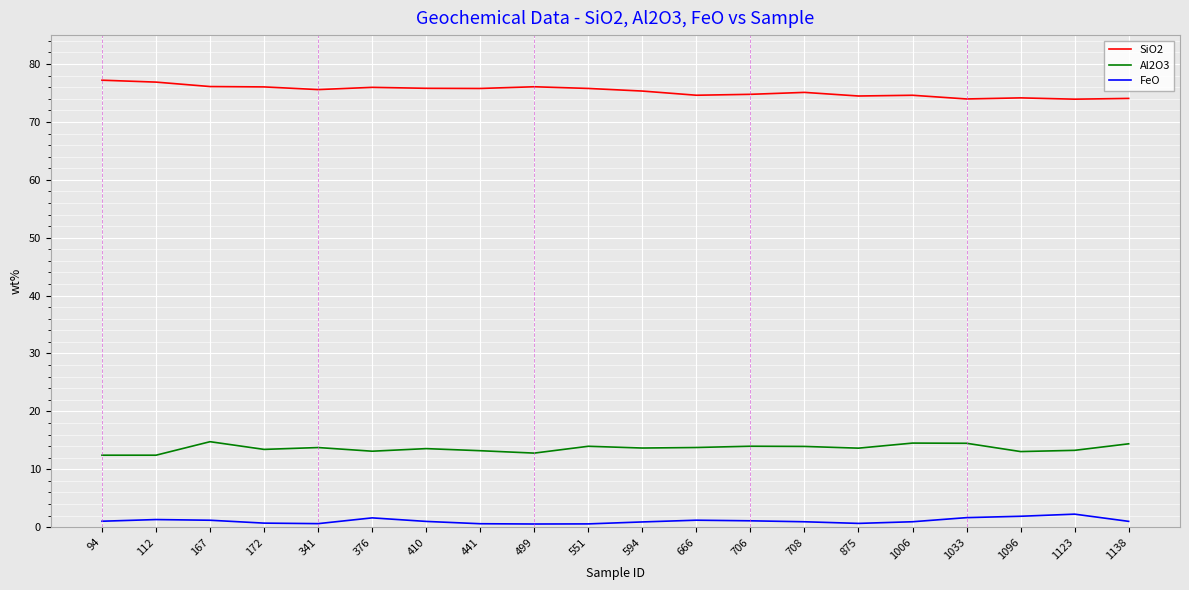

What is the maximum value for FeO?

2.2